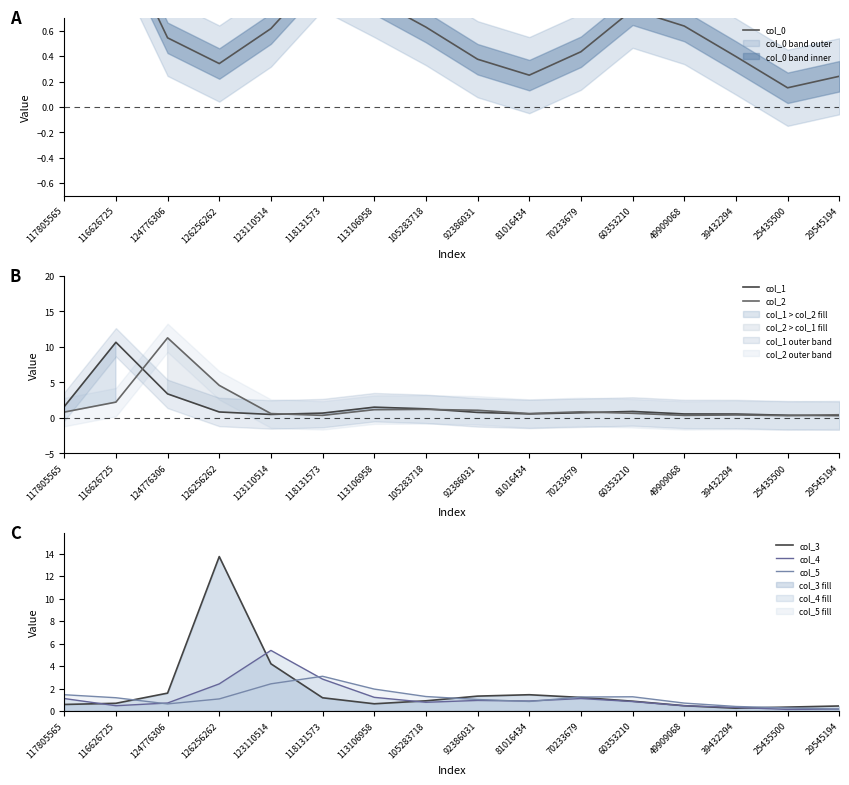

True or false: col_1 has more than 2 points higher than both neighbors.

True